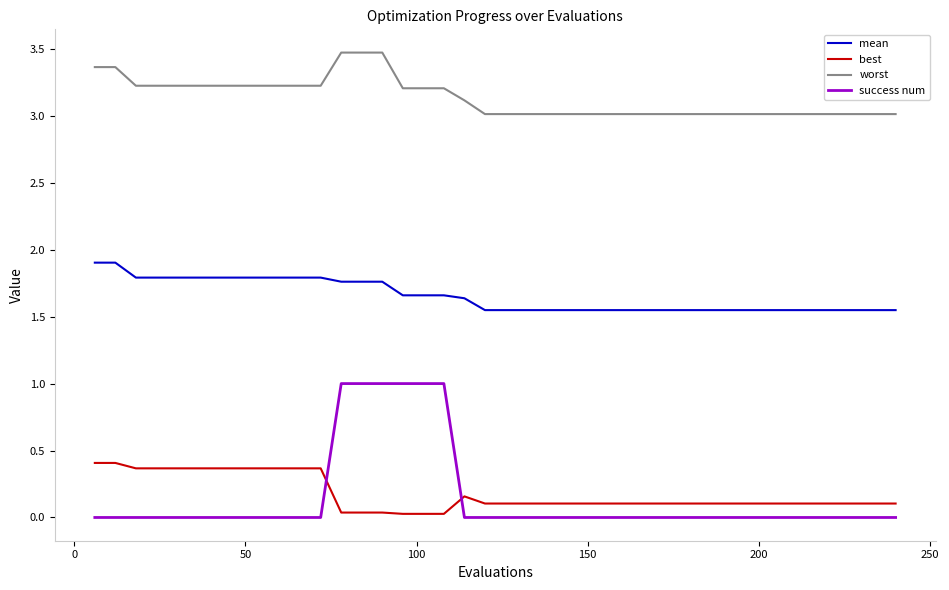

What is the highest value of the mean series?

1.9